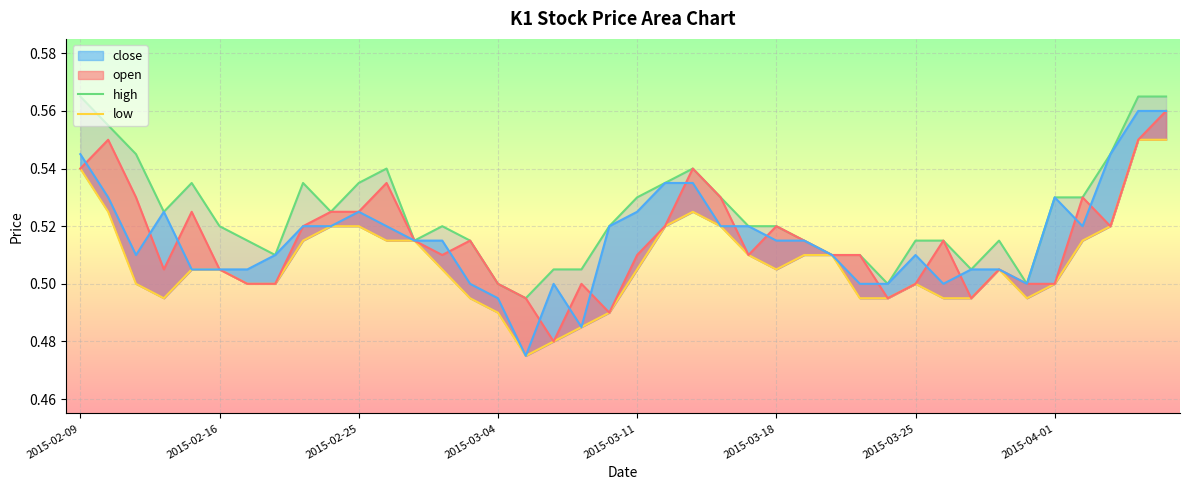

True or false: high and low cross at least once.

False